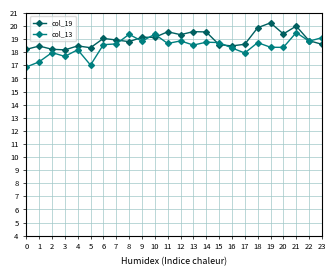

How many intersections are there between col_19 and col_13?

7